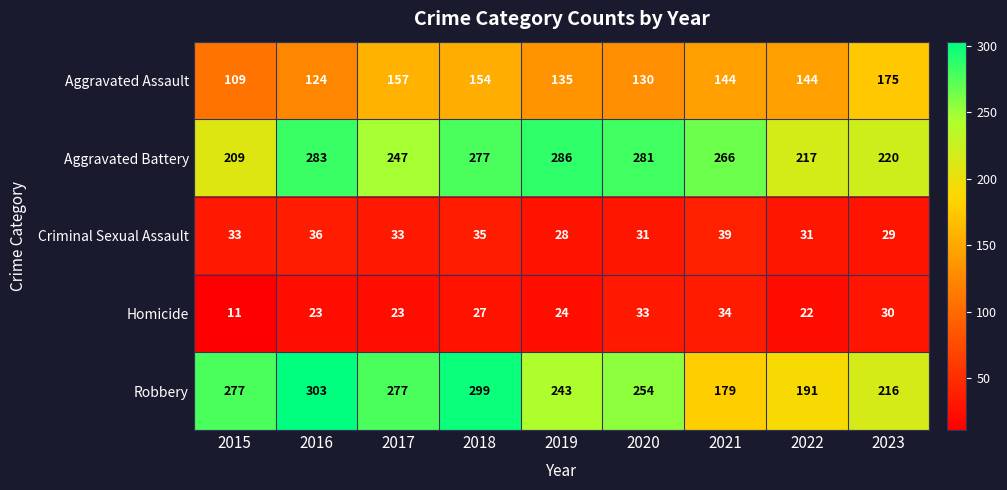

Between 2017 and 2023, which series saw the biggest shift?

Robbery